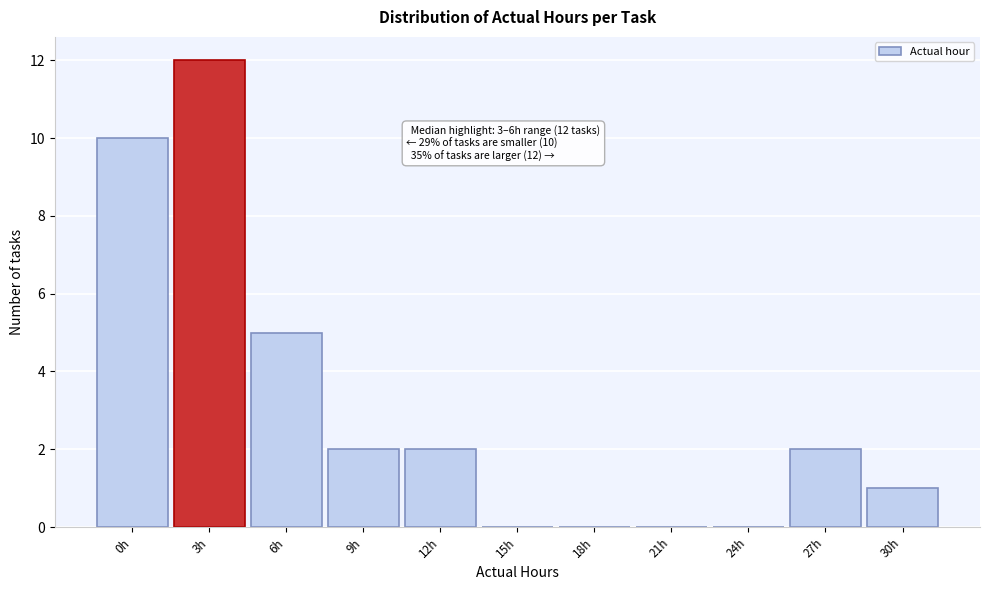

Reading left to right, transcribe all the data shown in this chart.

0h=10	3h=12	6h=5	9h=2	12h=2	15h=0	18h=0	21h=0	24h=0	27h=2	30h=1